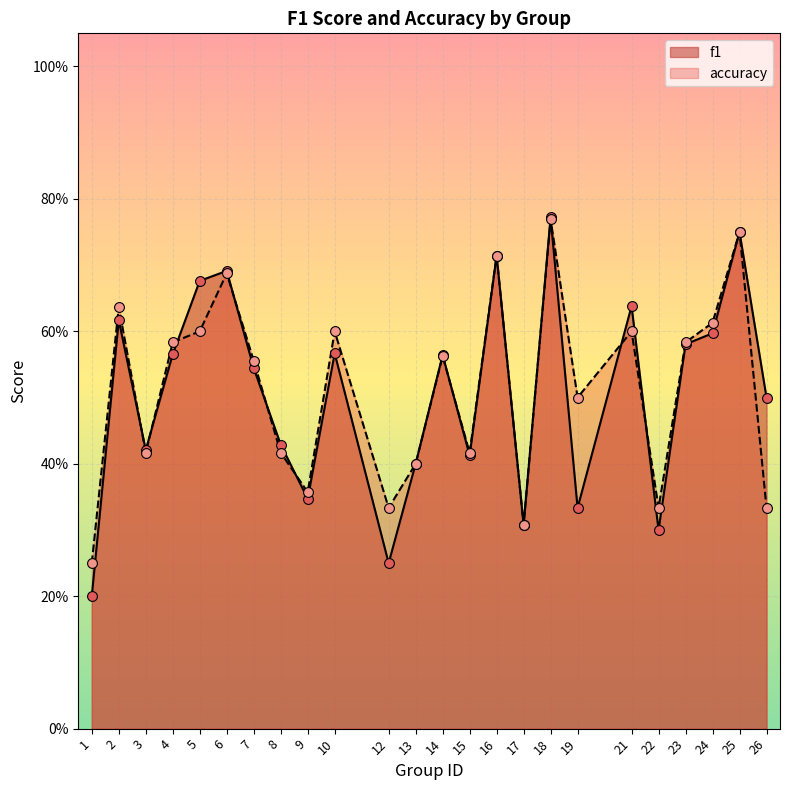

At which category is the sum across all series the highest?

18